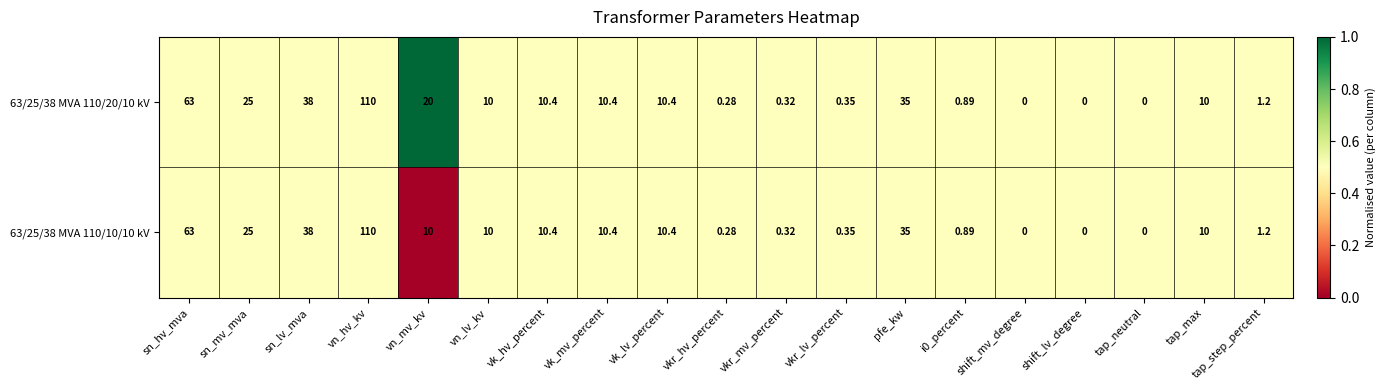

List the series in order of their overall mean, lowest first.

63/25/38 MVA 110/10/10 kV, 63/25/38 MVA 110/20/10 kV